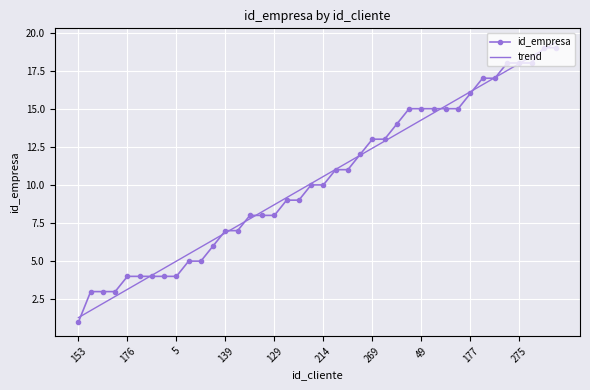

What is the smallest value displayed?

1.0